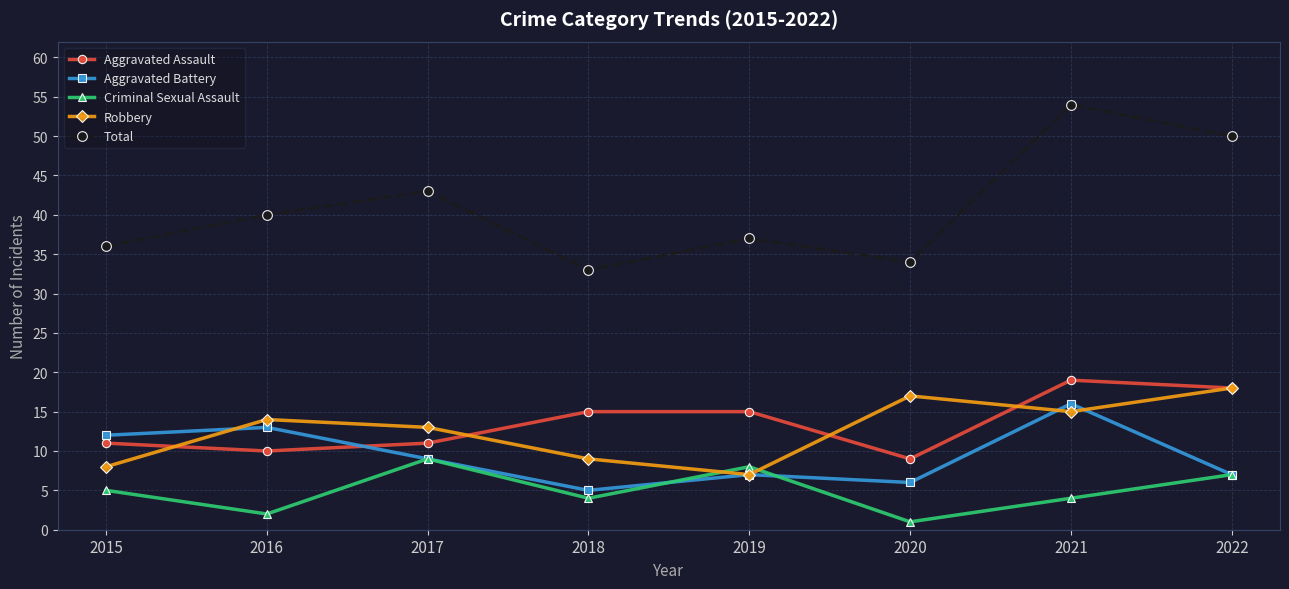

Is it true that Total equals 68 at 2016?

False